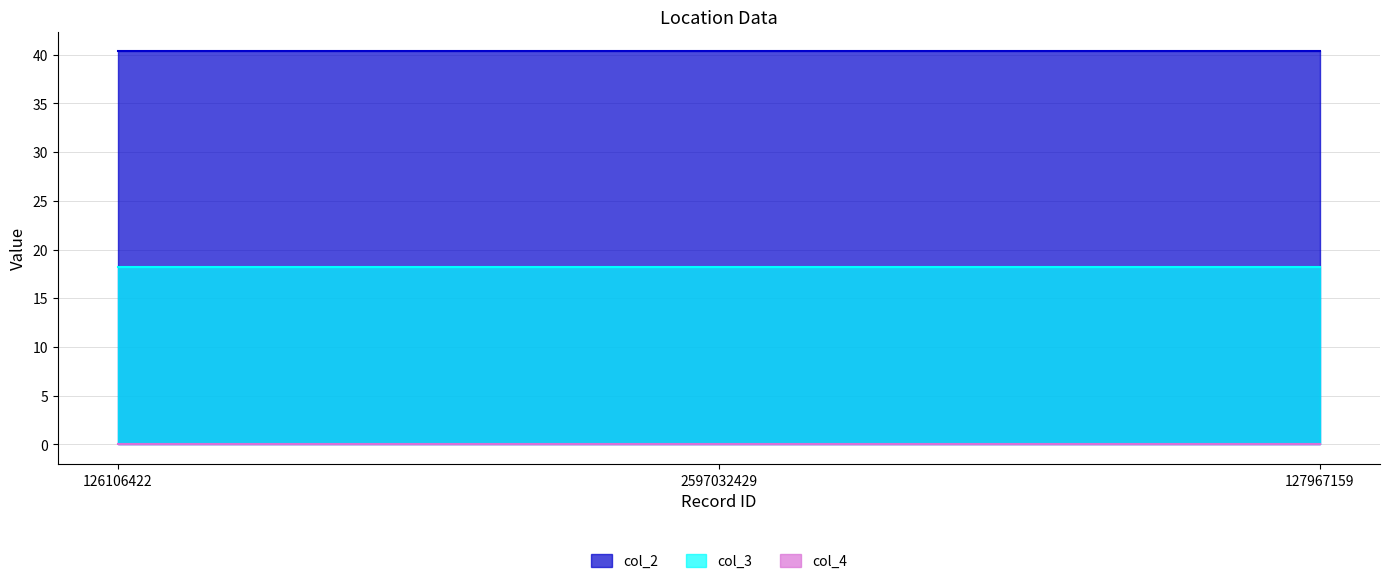

What is the sum of the col_3 values at 127967159 and 126106422?

36.3